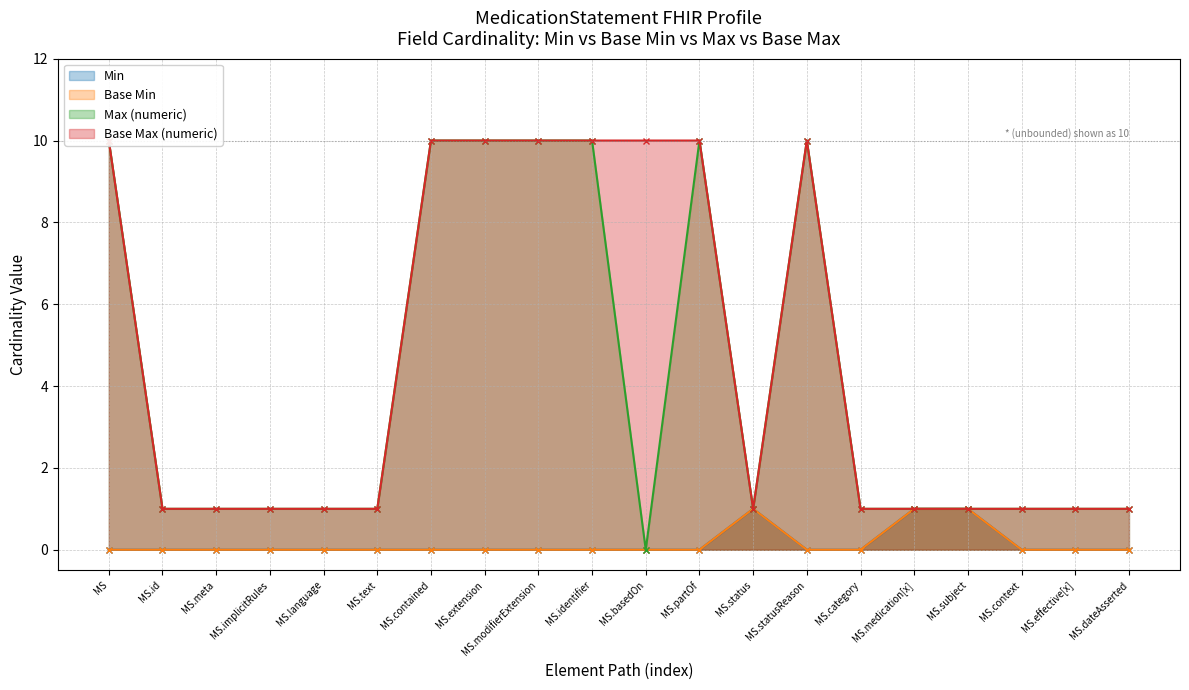

At MS.meta, list the series in order from smallest to largest.

Min, Base Min, Max (numeric), Base Max (numeric)